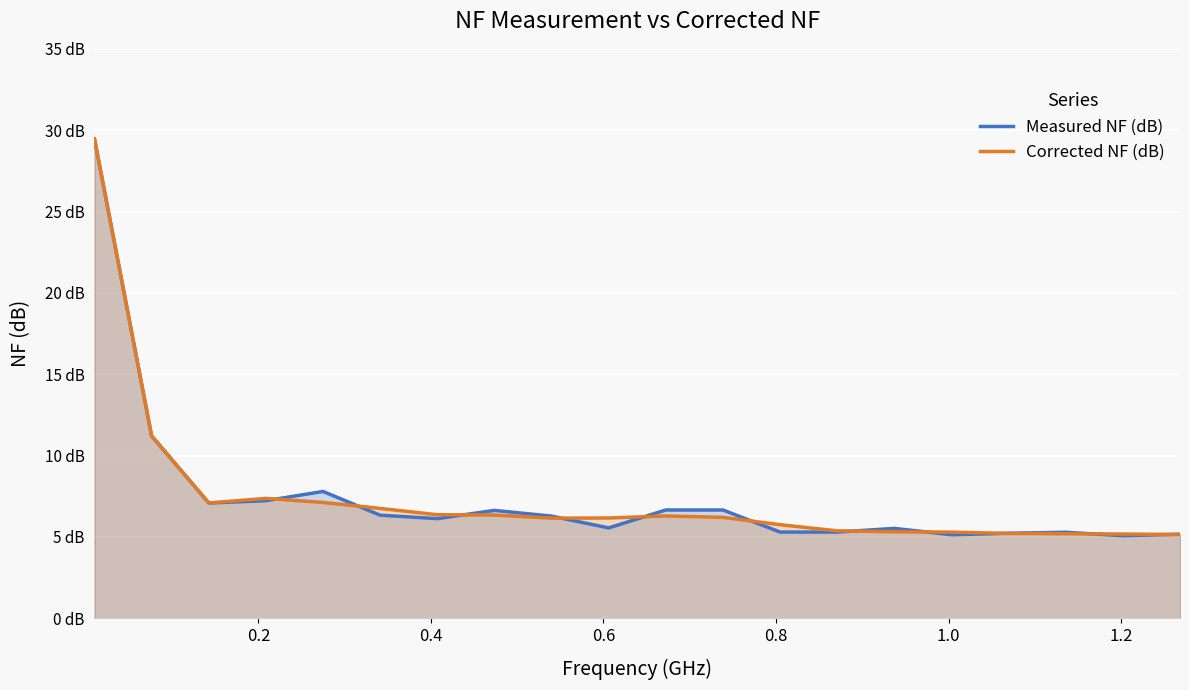

How many intersections are there between Measured NF (dB) and Corrected NF (dB)?

11